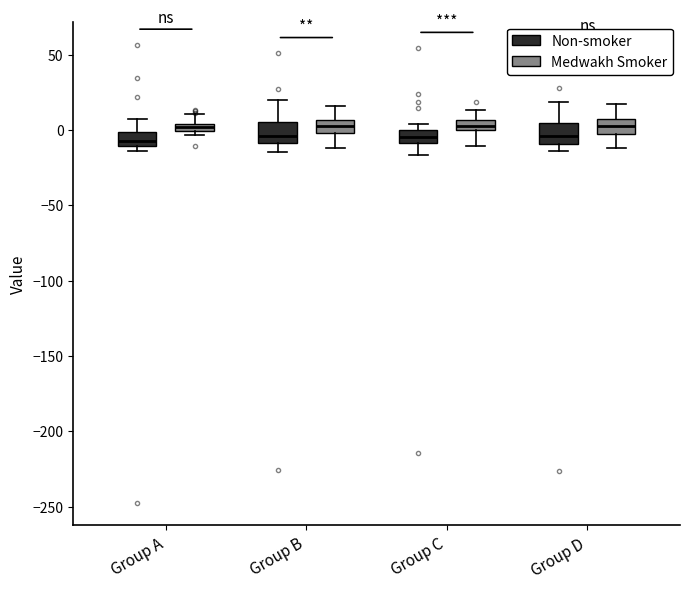

Where is the lower edge of the box for Group A (Medwakh Smoker) on the y-axis? The values are not printed on the chart, so give them approximately, as read against the axis.

0